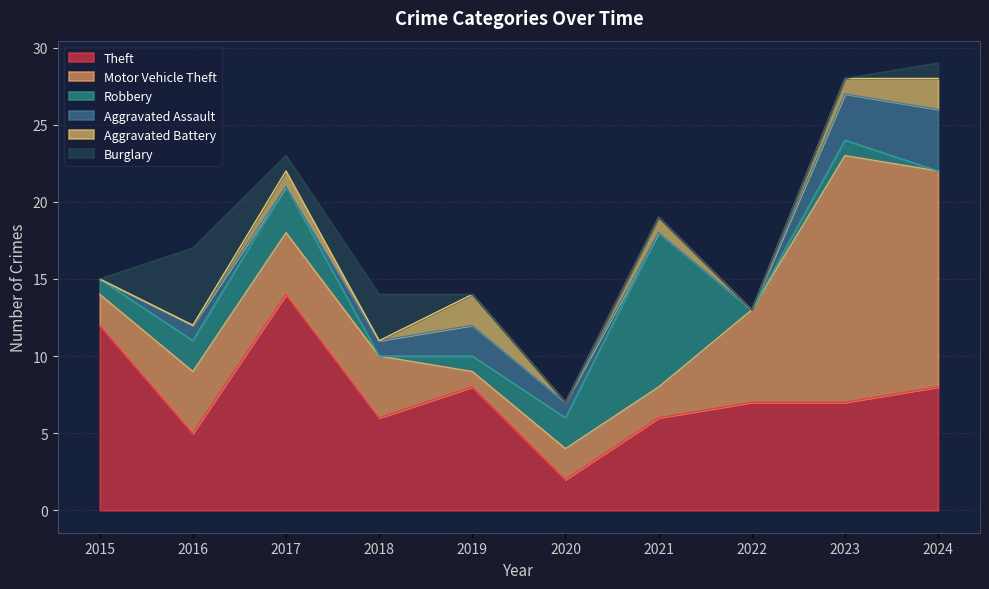

Reading right to left, list all the values displayed in this chart.

Theft: 2024=8	2023=7	2022=7	2021=6	2020=2	2019=8	2018=6	2017=14	2016=5	2015=12
Motor Vehicle Theft: 2024=14	2023=16	2022=6	2021=2	2020=2	2019=1	2018=4	2017=4	2016=4	2015=2
Robbery: 2024=0	2023=1	2022=0	2021=10	2020=2	2019=1	2018=0	2017=3	2016=2	2015=1
Aggravated Assault: 2024=4	2023=3	2022=0	2021=0	2020=1	2019=2	2018=1	2017=0	2016=1	2015=0
Aggravated Battery: 2024=2	2023=1	2022=0	2021=1	2020=0	2019=2	2018=0	2017=1	2016=0	2015=0
Burglary: 2024=1	2023=0	2022=0	2021=0	2020=0	2019=0	2018=3	2017=1	2016=5	2015=0